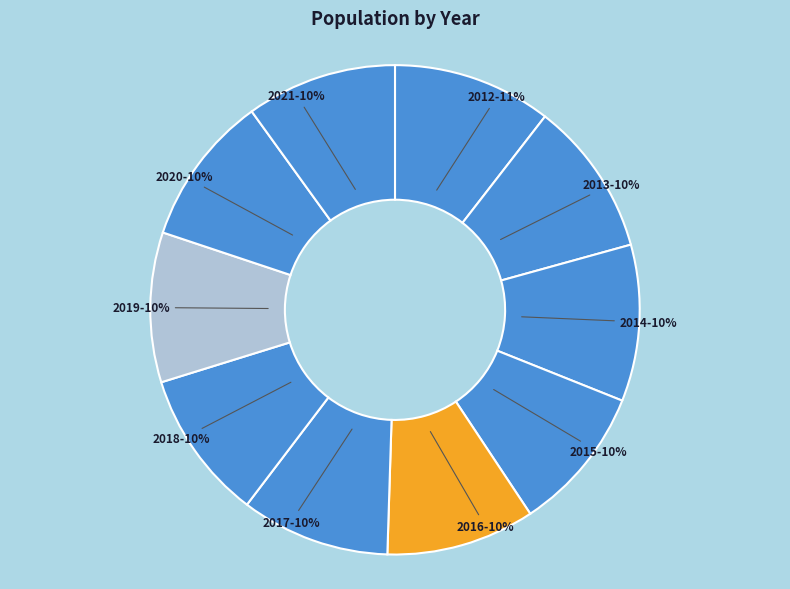

Count the number of slices in the pie.

10